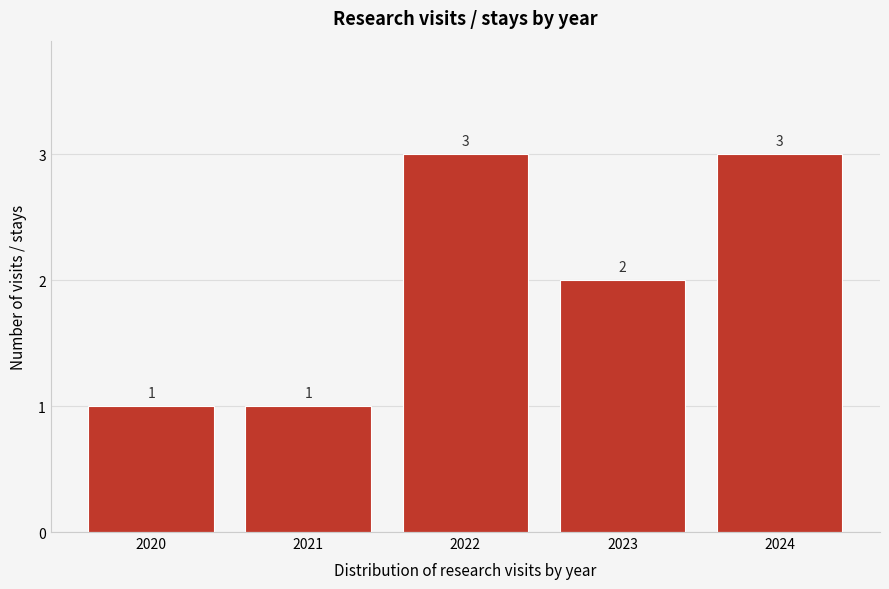

Reading left to right, what are all the values shown in this chart?

1	1	3	2	3